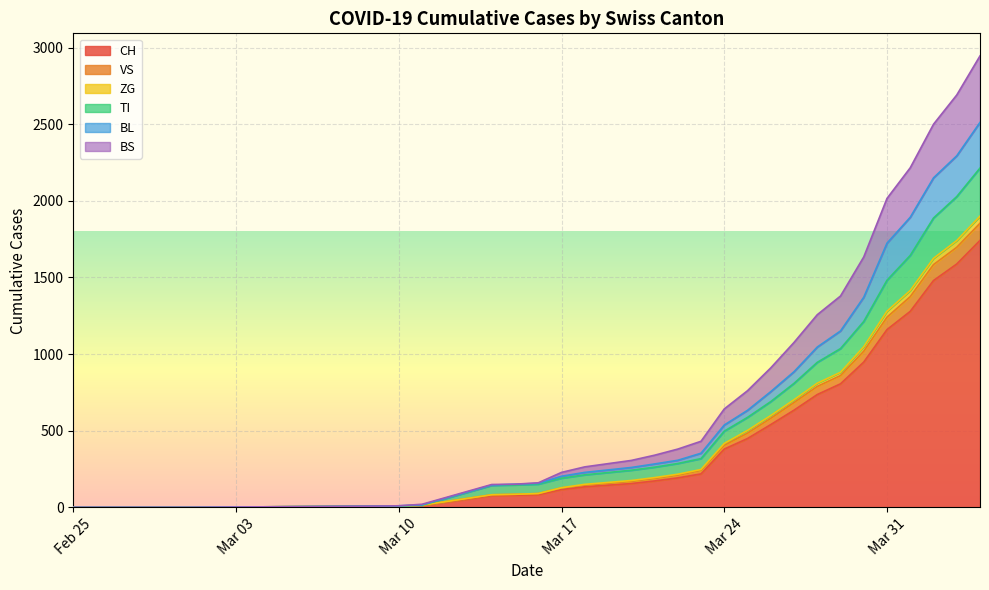

At which label does VS reach its minimum?

2020-02-25